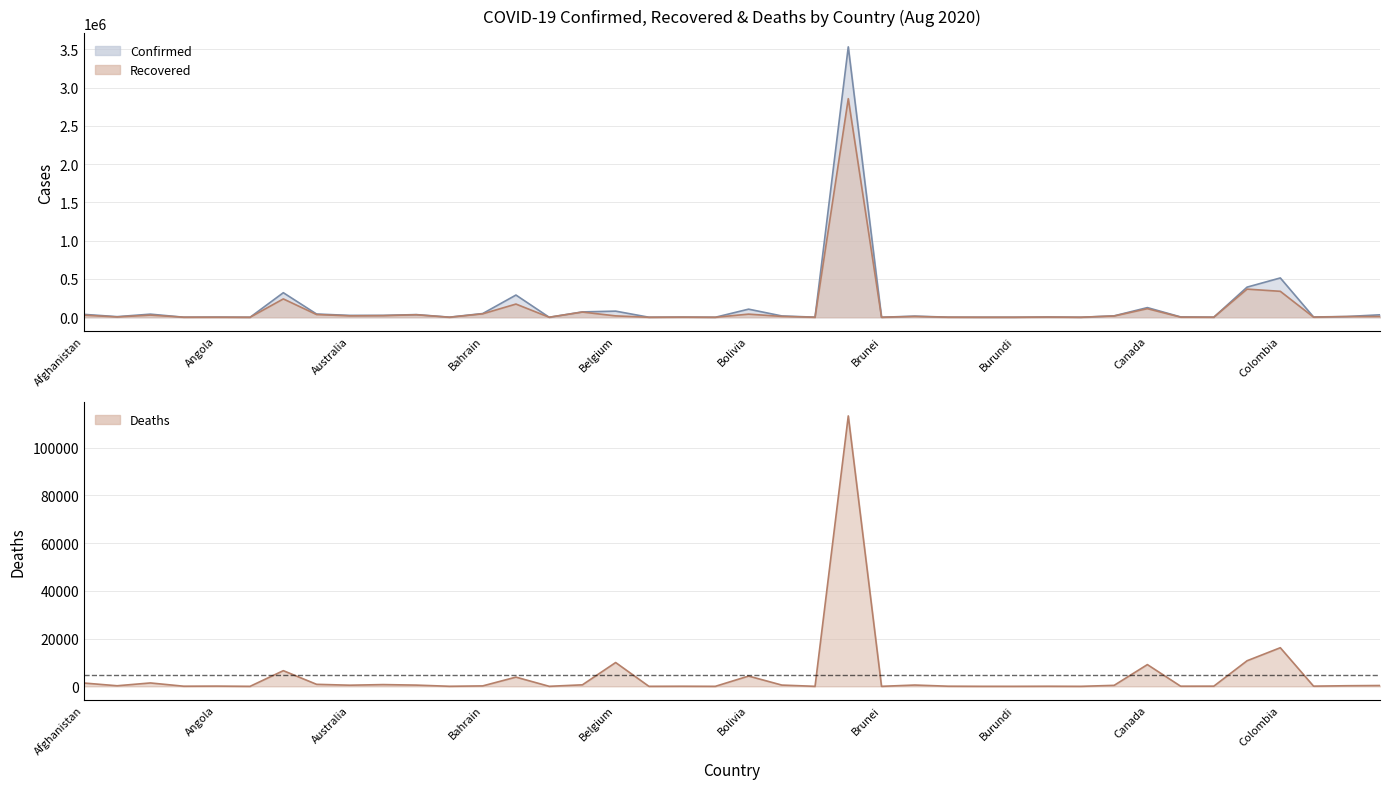

What position from the right is Bahamas?

29